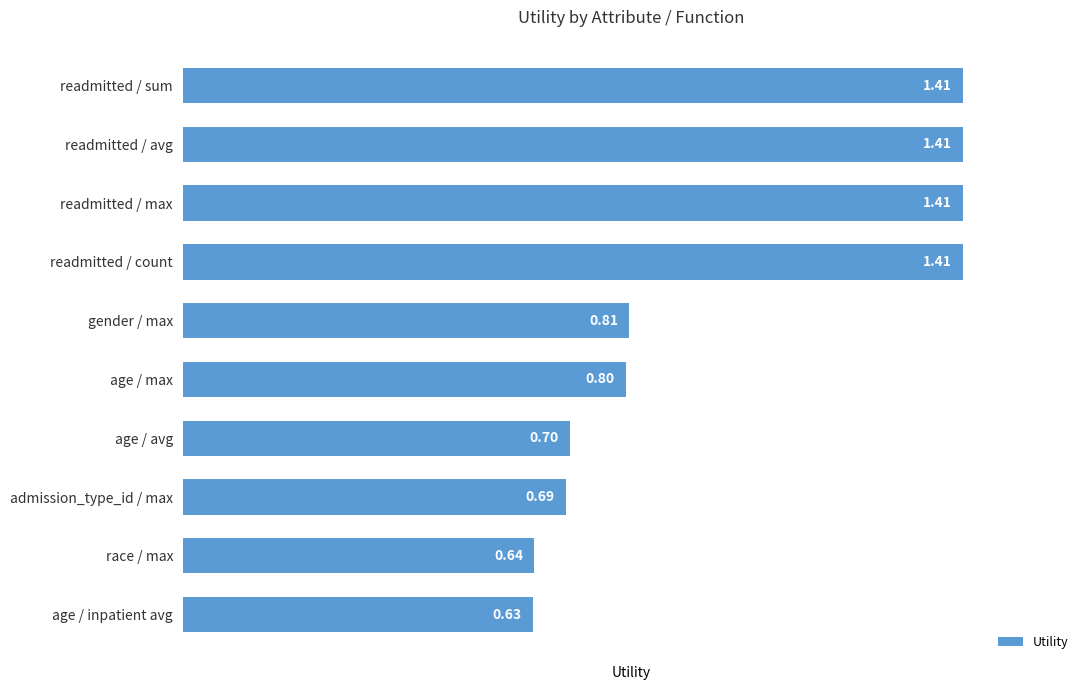

What is the label of the 9th bar from the top?

race / max